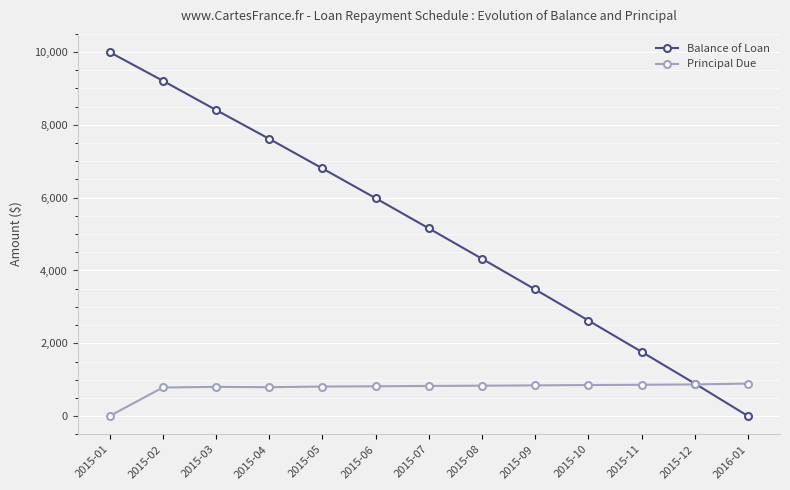

Rank the series by their maximum value, from highest to lowest.

Balance of Loan, Principal Due